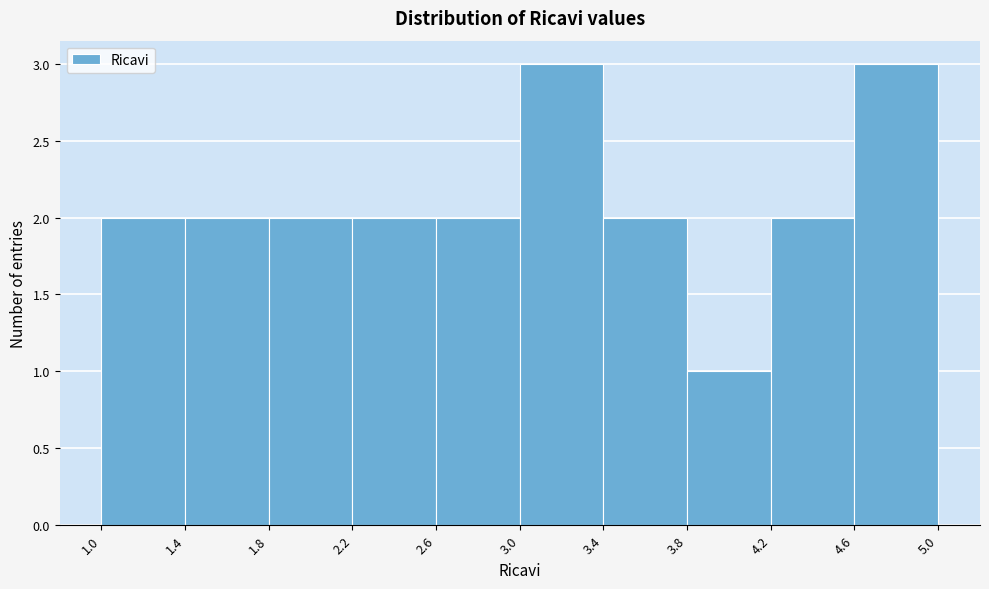

Reading left to right, list every bar in this chart as the range it spans on the x-axis followed by its height. The values are not printed on the chart, so give them approximately, as read against the axis.

1.0 to 1.4: 2
1.4 to 1.8: 2
1.8 to 2.2: 2
2.2 to 2.6: 2
2.6 to 3.0: 2
3.0 to 3.4: 3
3.4 to 3.8: 2
3.8 to 4.2: 1
4.2 to 4.6: 2
4.6 to 5.0: 3